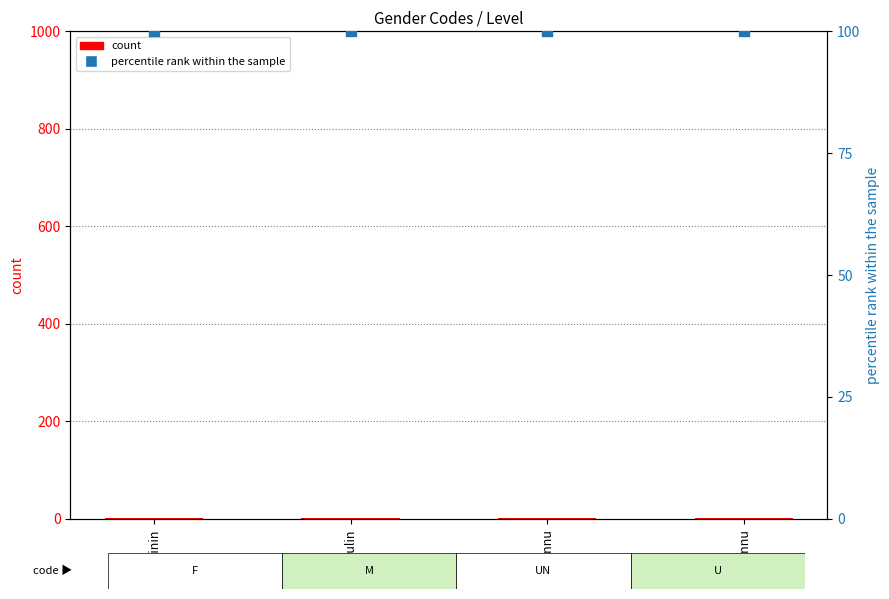

What are all the series names shown in the legend?

count, percentile rank within the sample